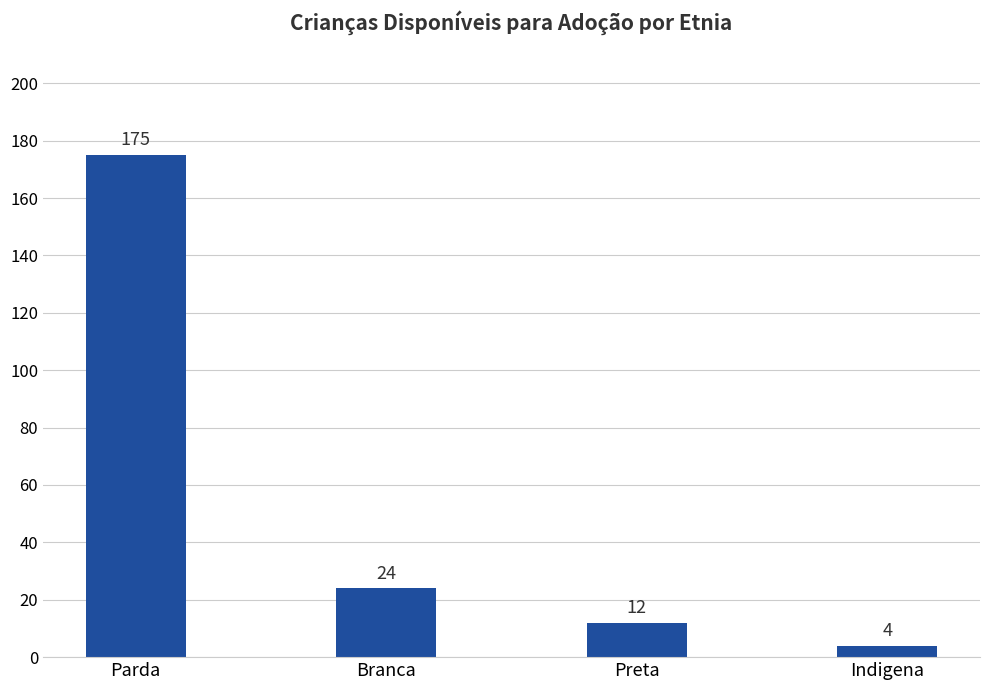

At which category does the chart reach its peak across all series?

Parda